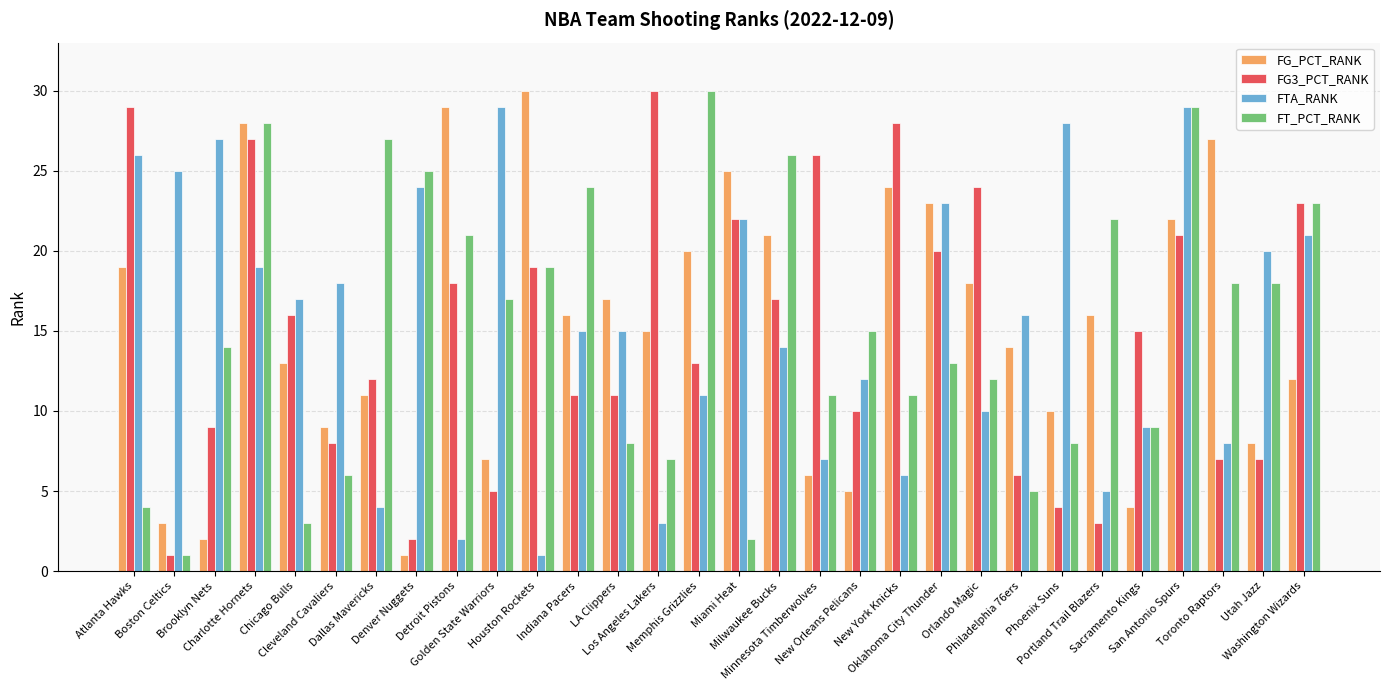

Are the bars horizontal?

No